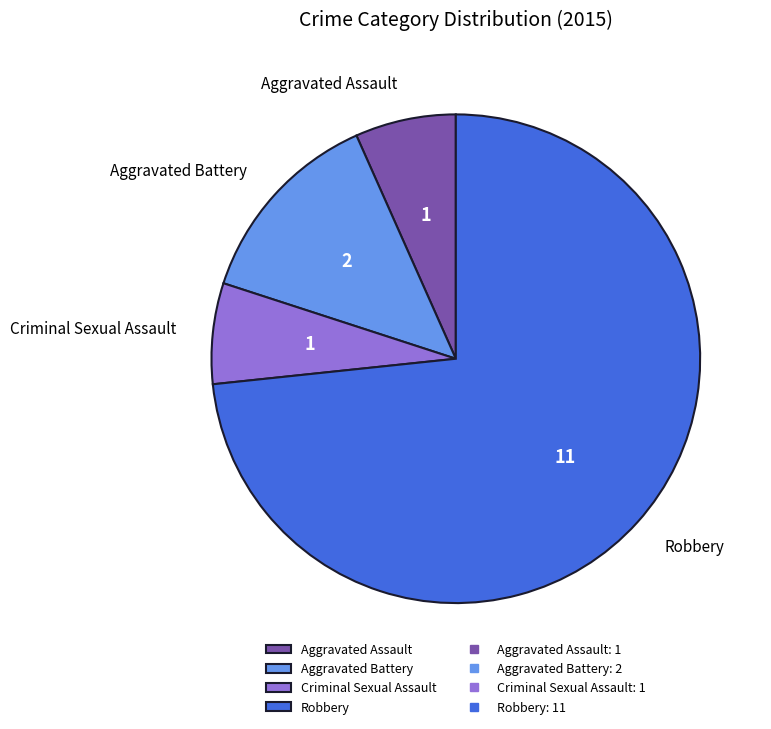

How many slices are in this pie chart?

4